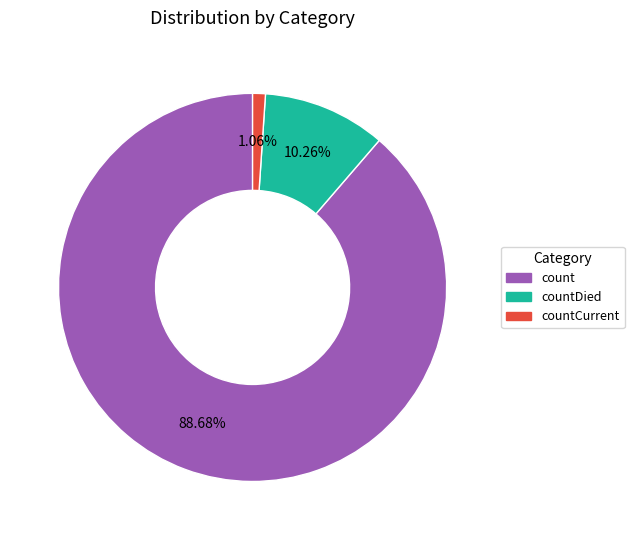

To the nearest percent, what is the average slice percentage?

33%